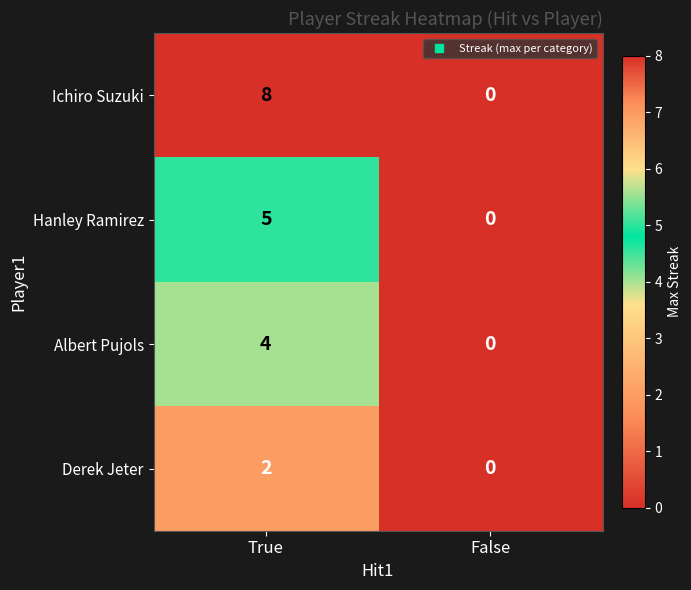

Reading right to left, extract all data points from this chart.

Ichiro Suzuki: 0	8
Hanley Ramirez: 0	5
Albert Pujols: 0	4
Derek Jeter: 0	2